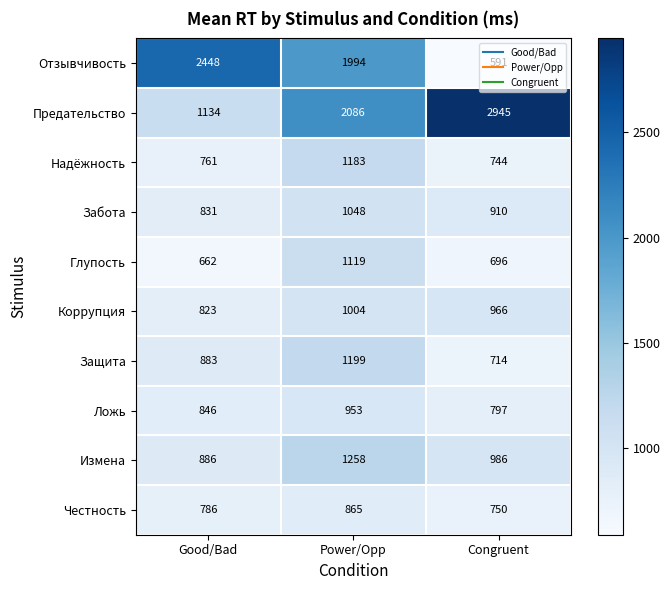

Which series has the largest range (max minus min)?

Отзывчивость